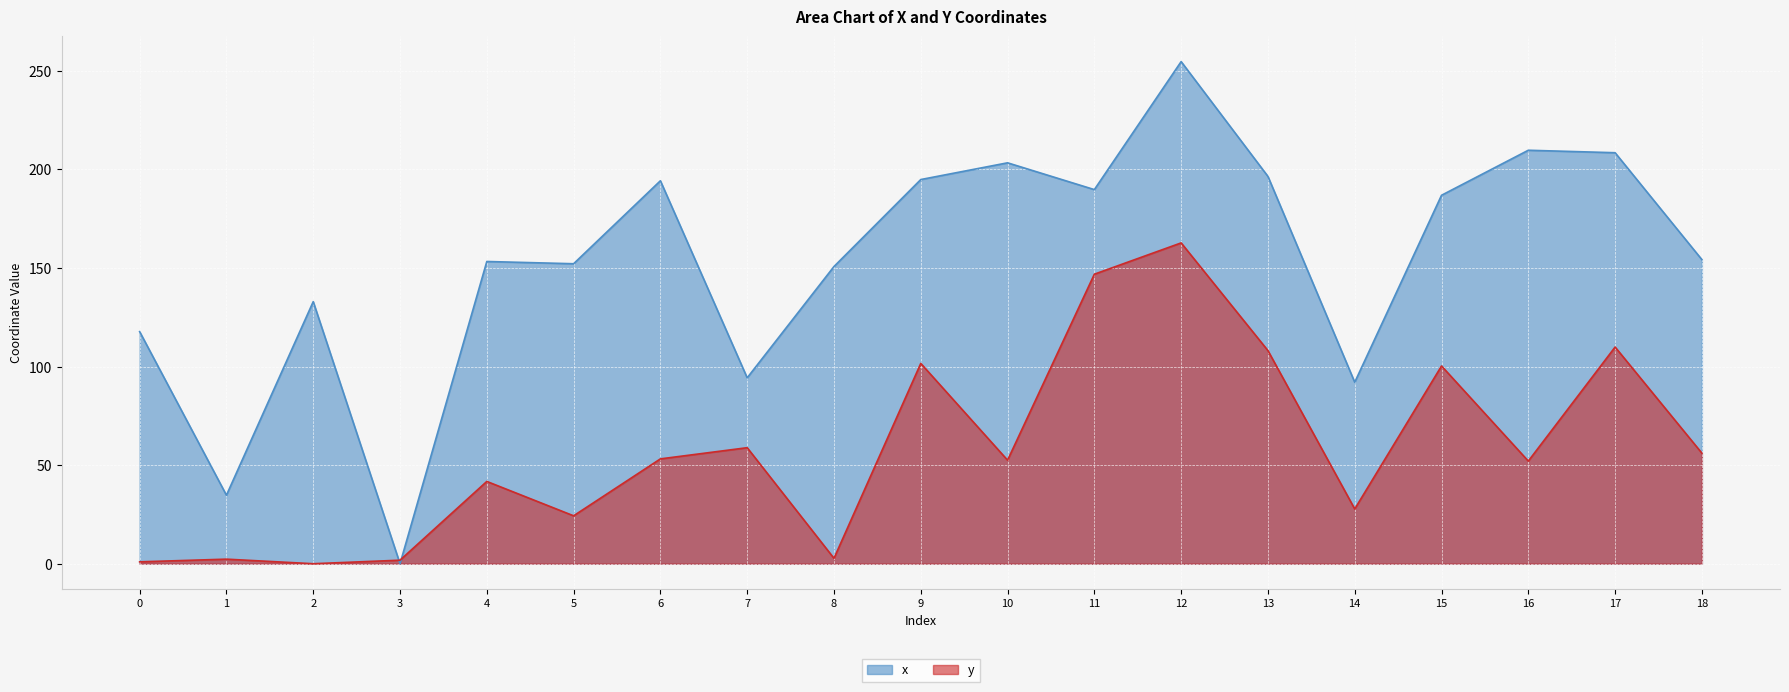

What are all the series names shown in the legend?

x, y